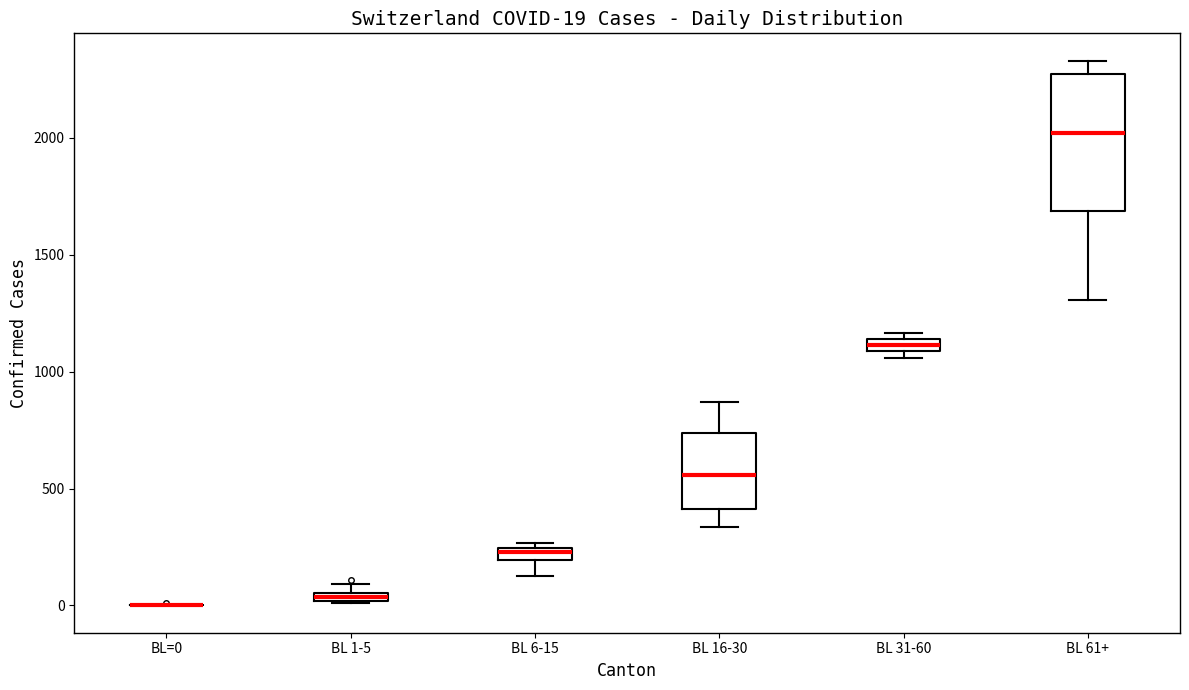

Which box is the tallest, from its lower edge to its upper edge?

BL 61+